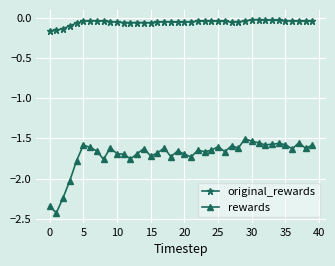

What is the sum of all rewards values?

-68.1